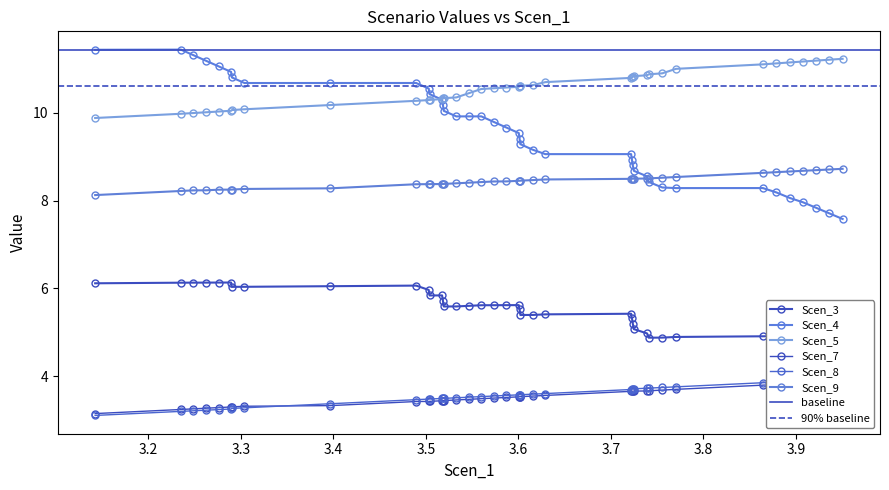

What is the greatest value displayed?

11.4